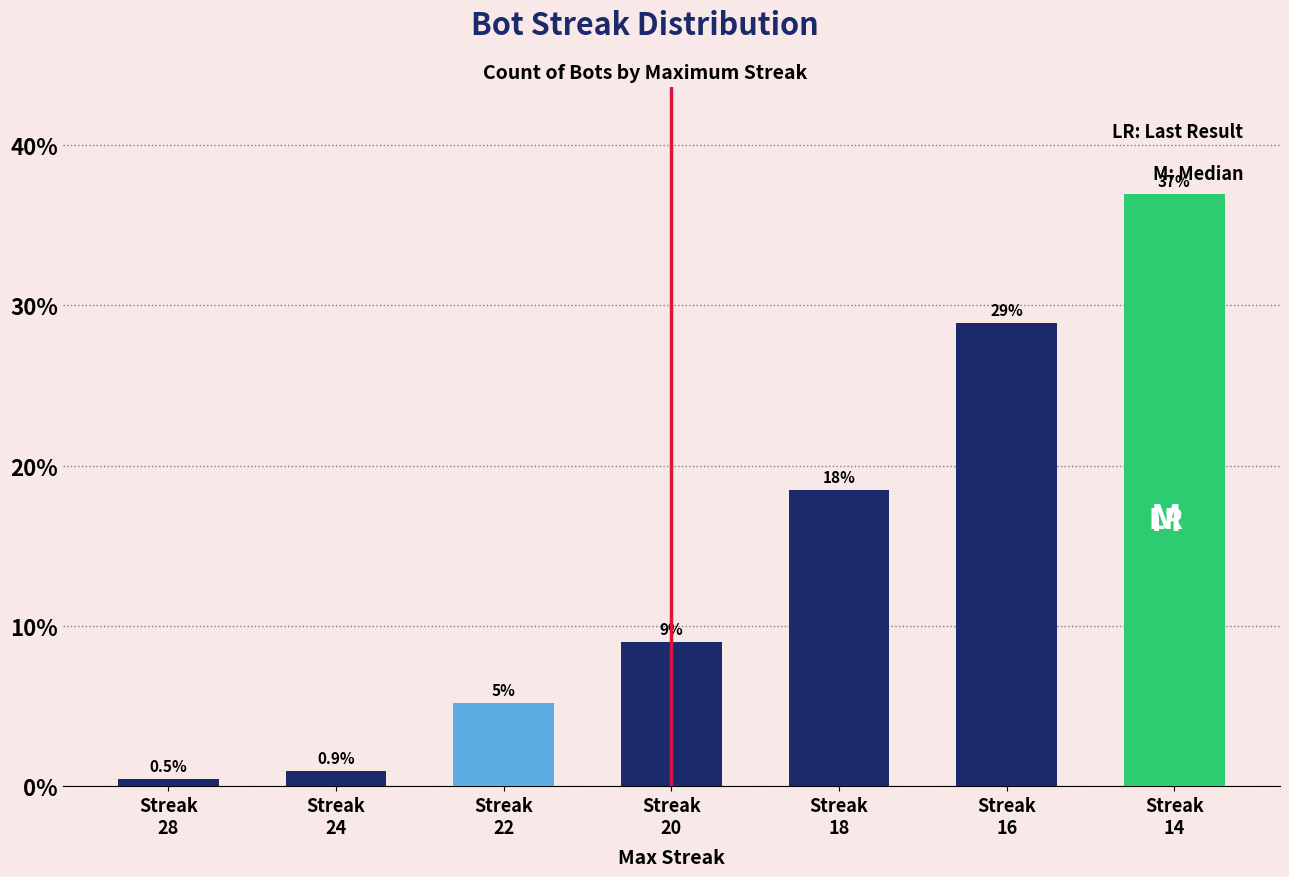

Rank the categories by value from lowest to highest.

Streak
28, Streak
24, Streak
22, Streak
20, Streak
18, Streak
16, Streak
14